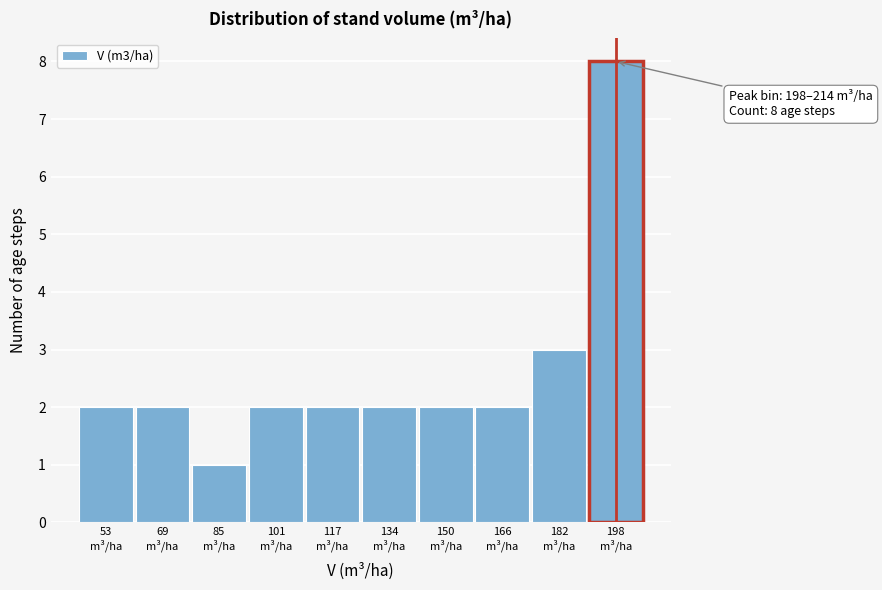

What is the difference between the maximum and second lowest values?

6